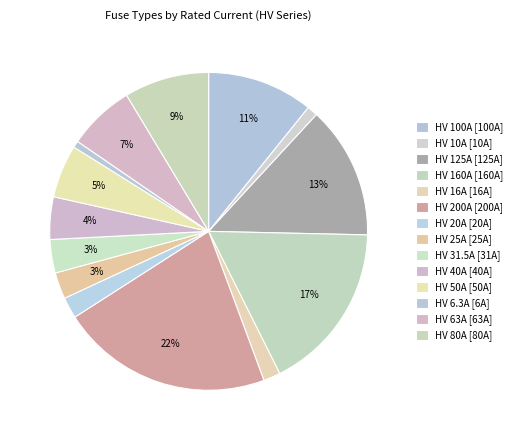

Approximately how many times larger is the value at HV 50A compared to HV 40A?

1.2